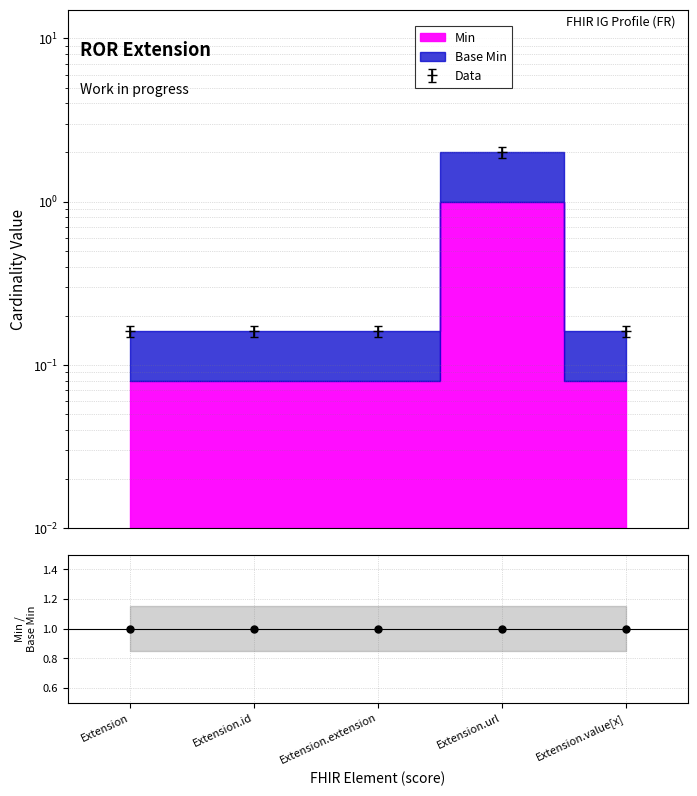

Which series has the widest spread of Y values?

Base Min